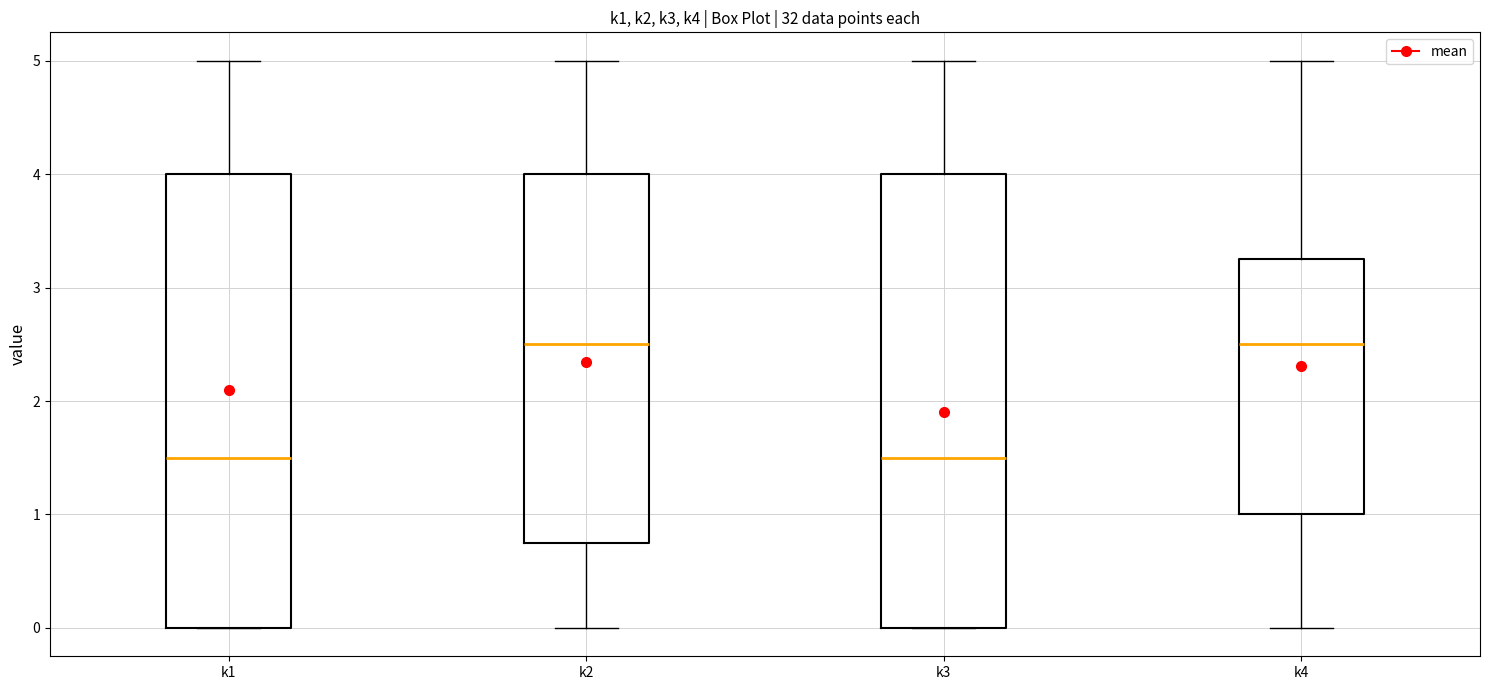

Reading left to right, read every box against the y-axis: the position of its median line, the range the box covers, and the ends of its whiskers. The values are not printed on the chart, so give them approximately, as read against the axis.

k1: median 1.5, box 0.0 to 4.0, whiskers 0.0 to 5.0
k2: median 2.5, box 0.8 to 4.0, whiskers 0.0 to 5.0
k3: median 1.5, box 0.0 to 4.0, whiskers 0.0 to 5.0
k4: median 2.5, box 1.0 to 3.3, whiskers 0.0 to 5.0